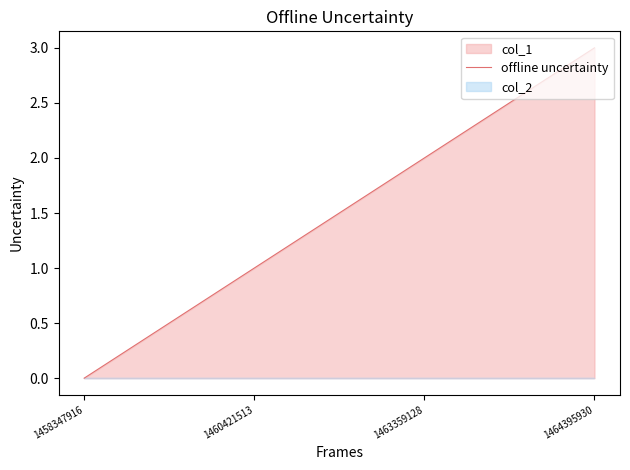

True or false: the data has more than 2 interior local peaks.

False